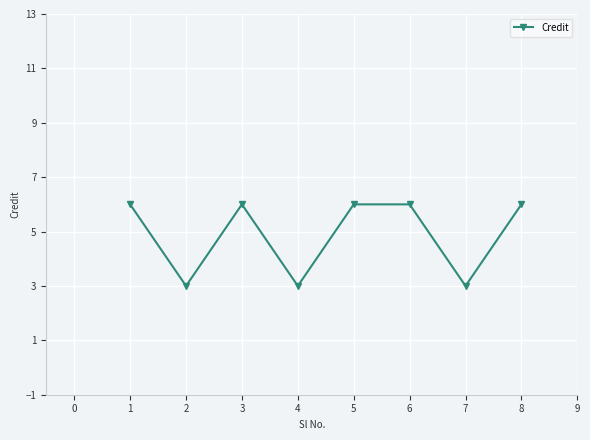

What is the value of the 7th point from the left?

3